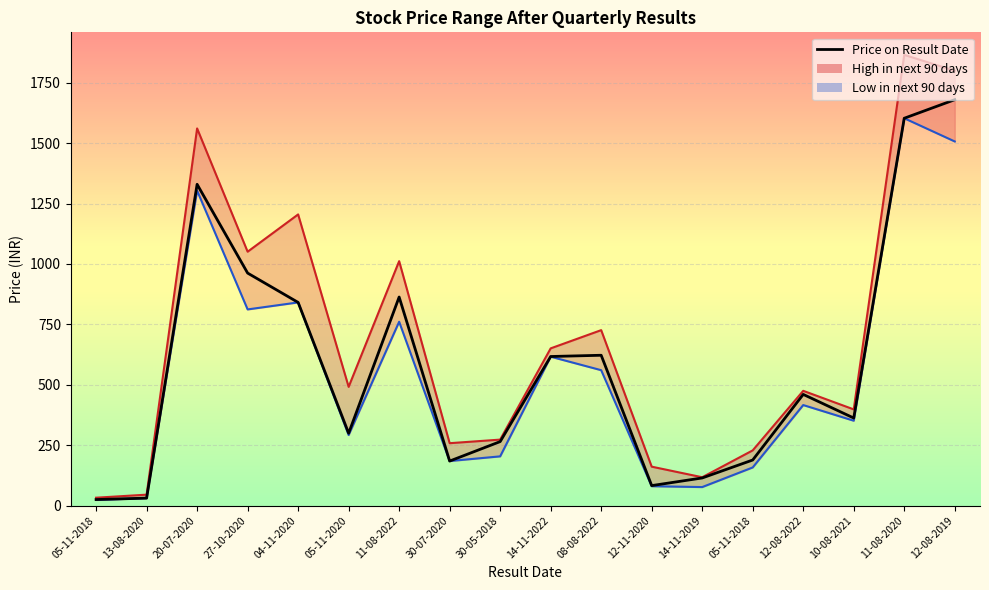

At how many categories does at least one series exceed 434?

10